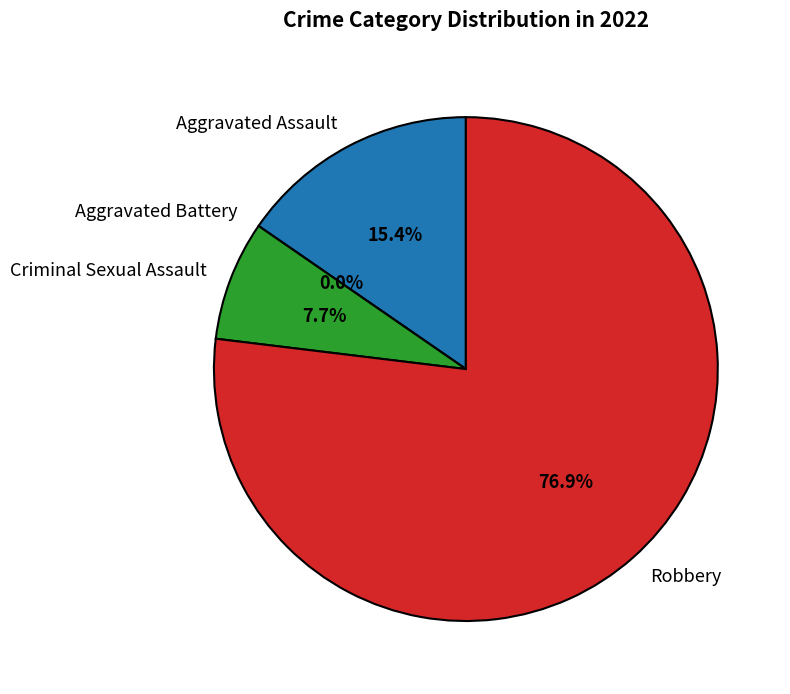

Which slice is the largest?

Robbery